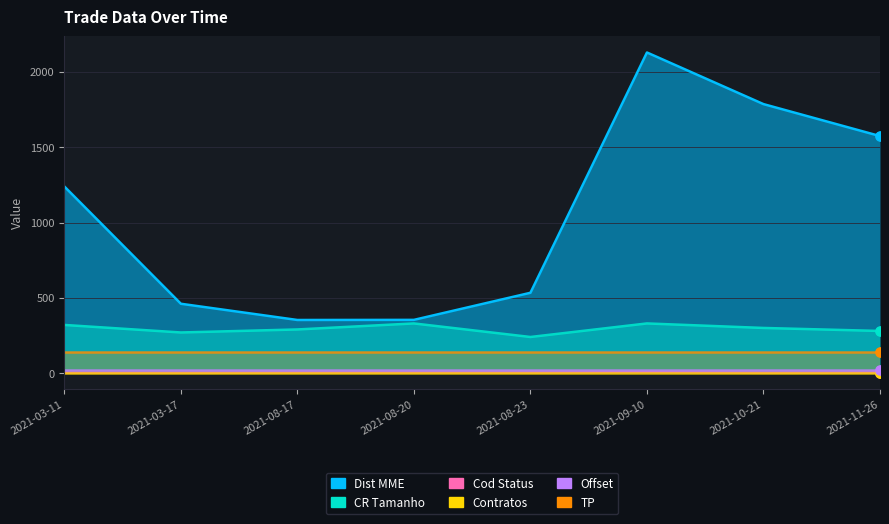

Which series contains the highest Y value?

Dist MME